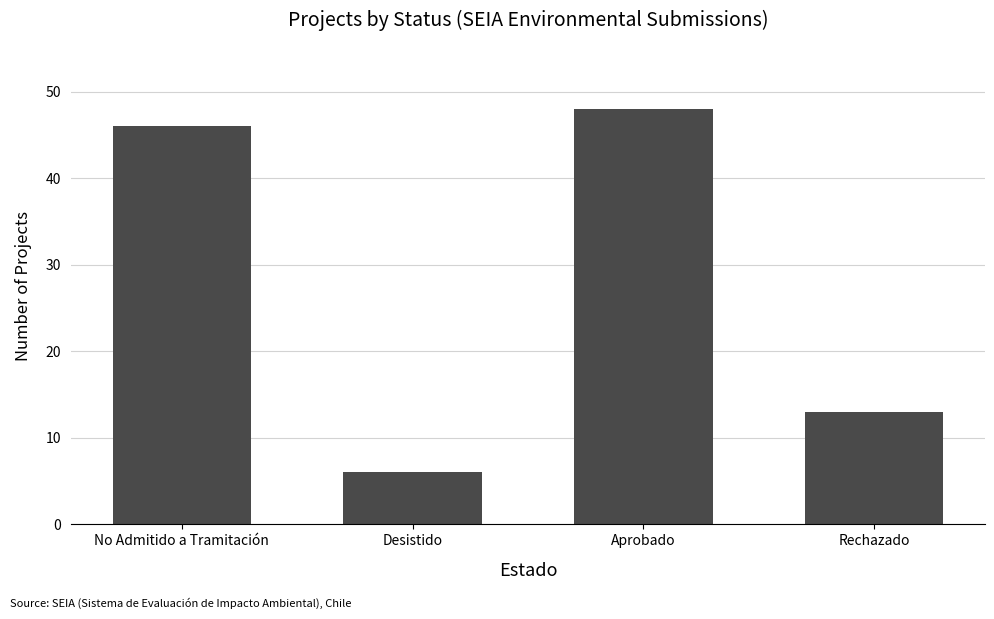

The value at No Admitido a Tramitación is 28. True or false?

False